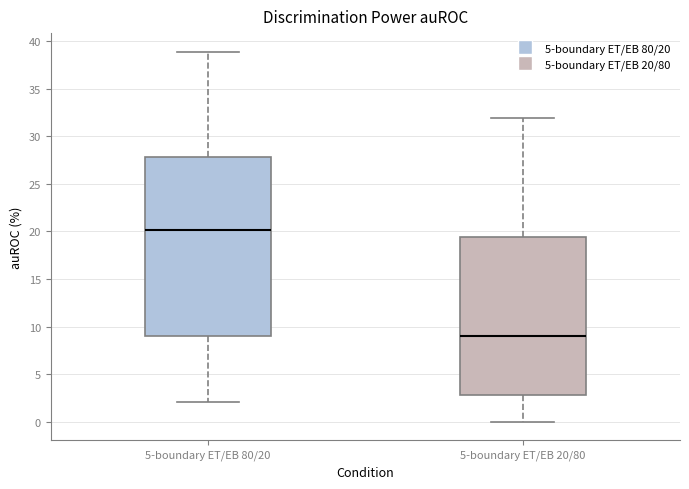

Reading left to right, read every box against the y-axis: the position of its median line, the range the box covers, and the ends of its whiskers. The values are not printed on the chart, so give them approximately, as read against the axis.

5-boundary ET/EB 80/20: median 20.0, box 9.0 to 28.0, whiskers 2.0 to 39.0
5-boundary ET/EB 20/80: median 9.0, box 3.0 to 19.5, whiskers 0.0 to 32.0